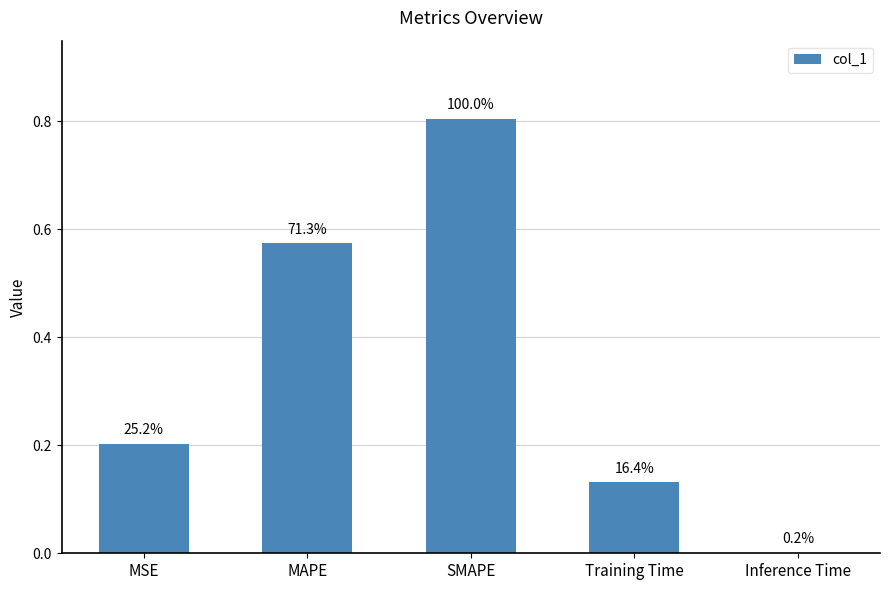

List the labels in order of value, smallest first.

Inference Time, Training Time, MSE, MAPE, SMAPE